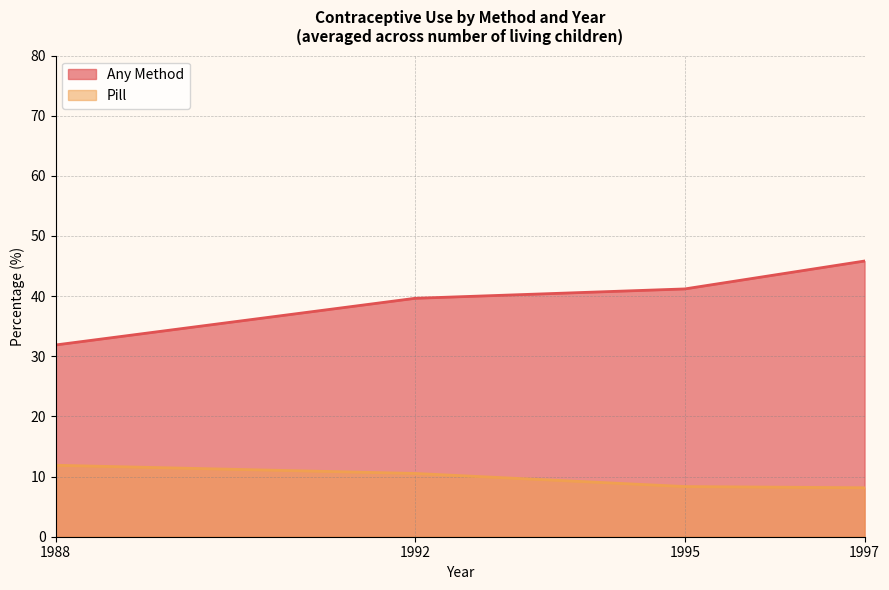

Which series has the largest range (max minus min)?

Any Method